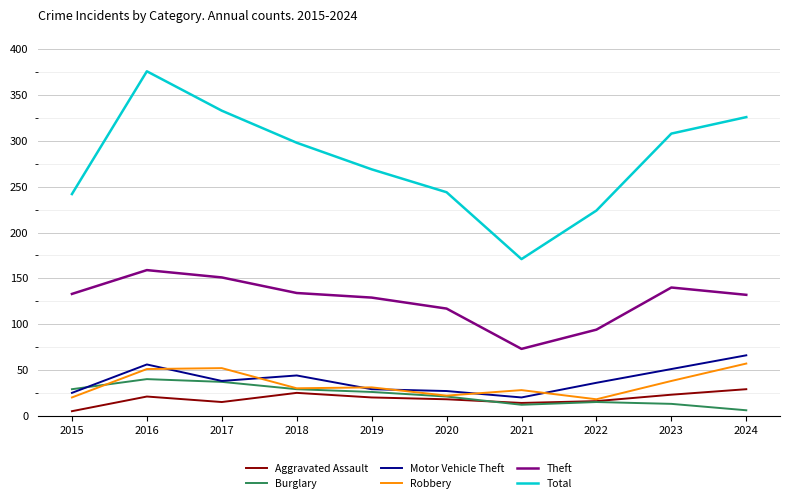

What is the difference between the highest and lowest values at 2016?

355